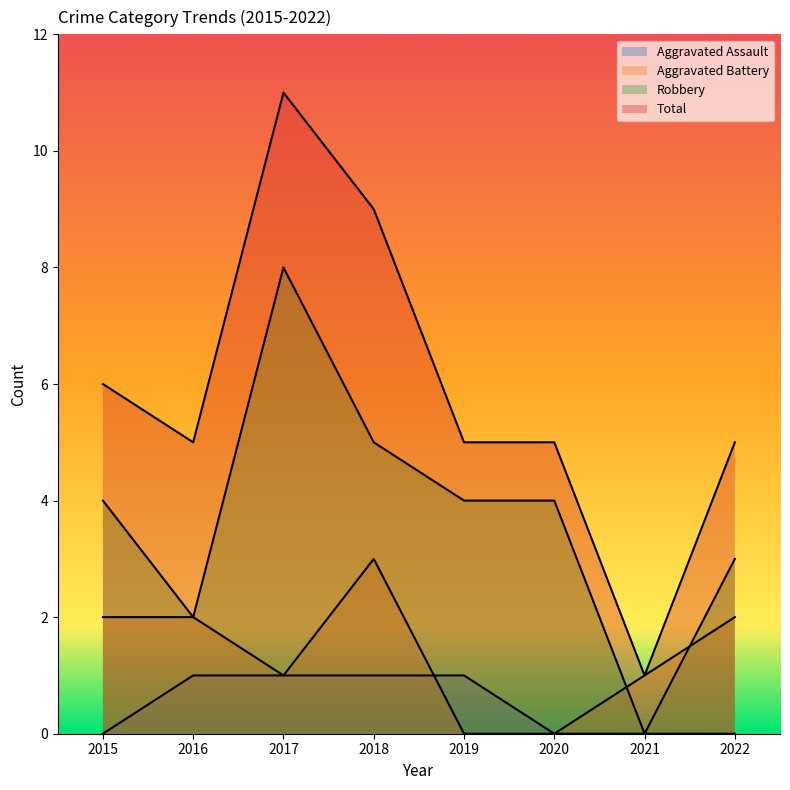

True or false: Robbery and Total intersect in this chart.

False